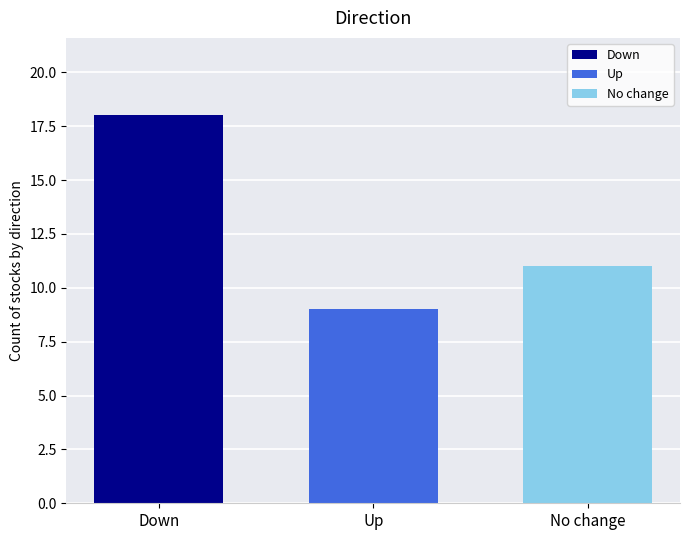

Reading right to left, list all the values displayed in this chart.

Down: Up=18
Up: Up=9
No change: Up=11